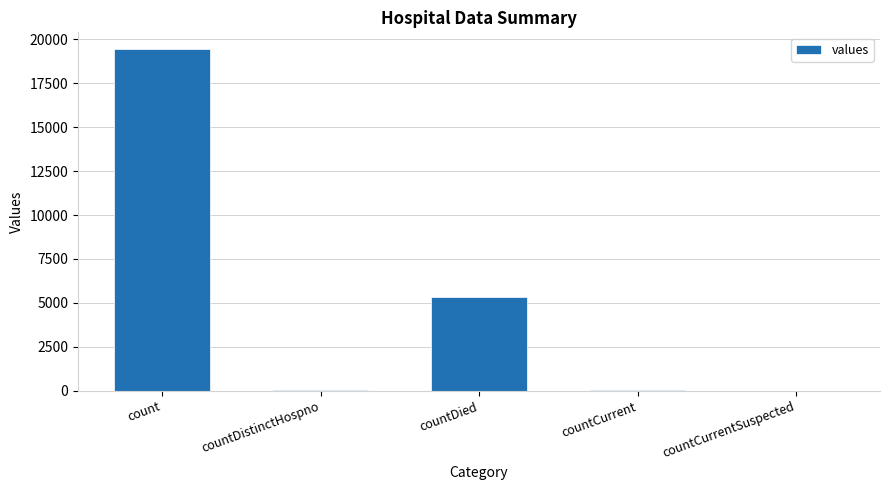

What is the sum of all values?

24875